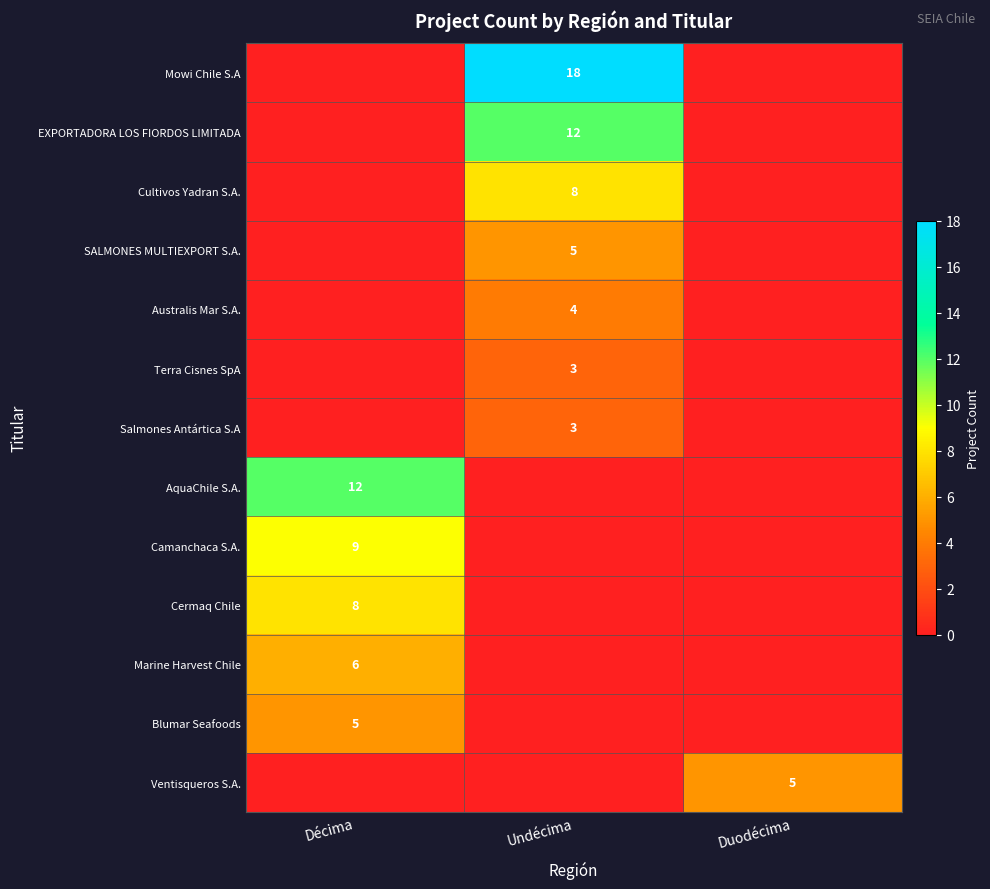

True or false: Cermaq Chile has a value of 3 at Décima.

False